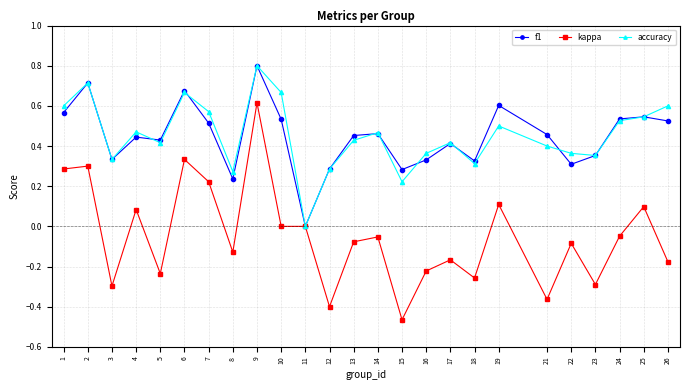

In accuracy, how many points are lower than both neighbors (excluding endpoints)?

7